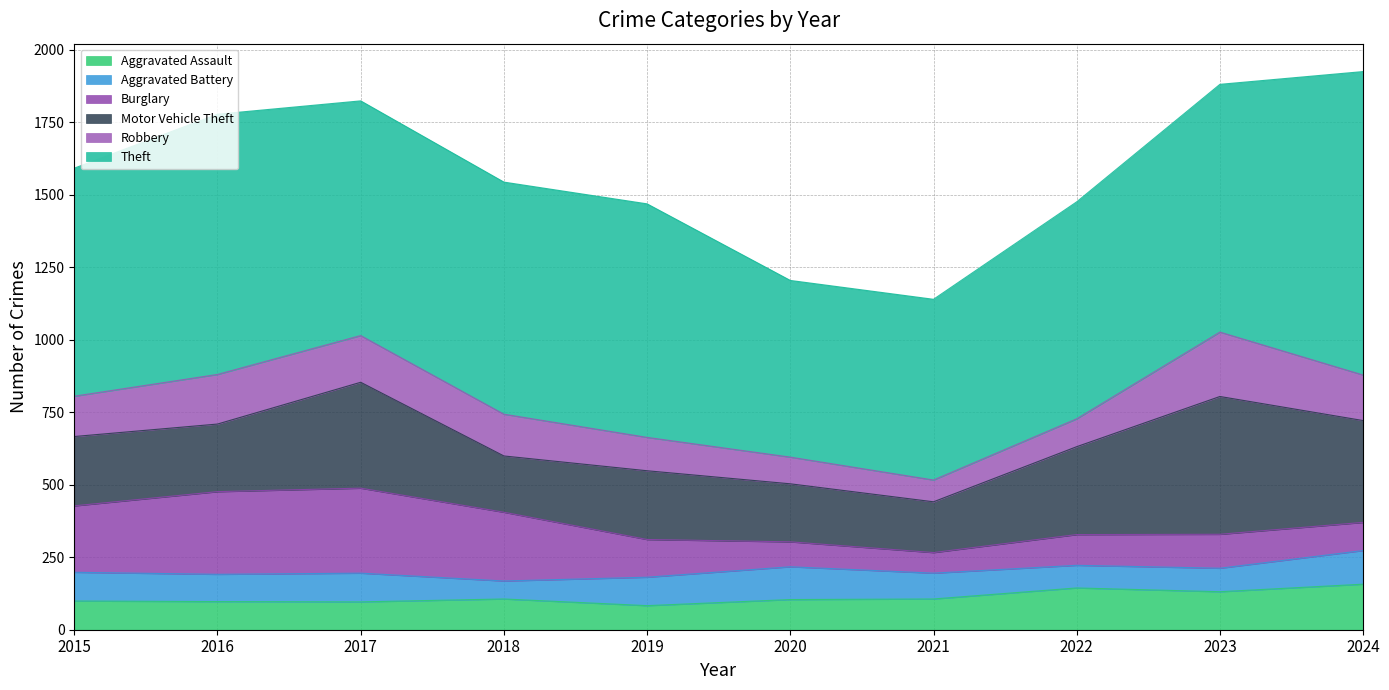

Does the chart have visible grid lines?

Yes